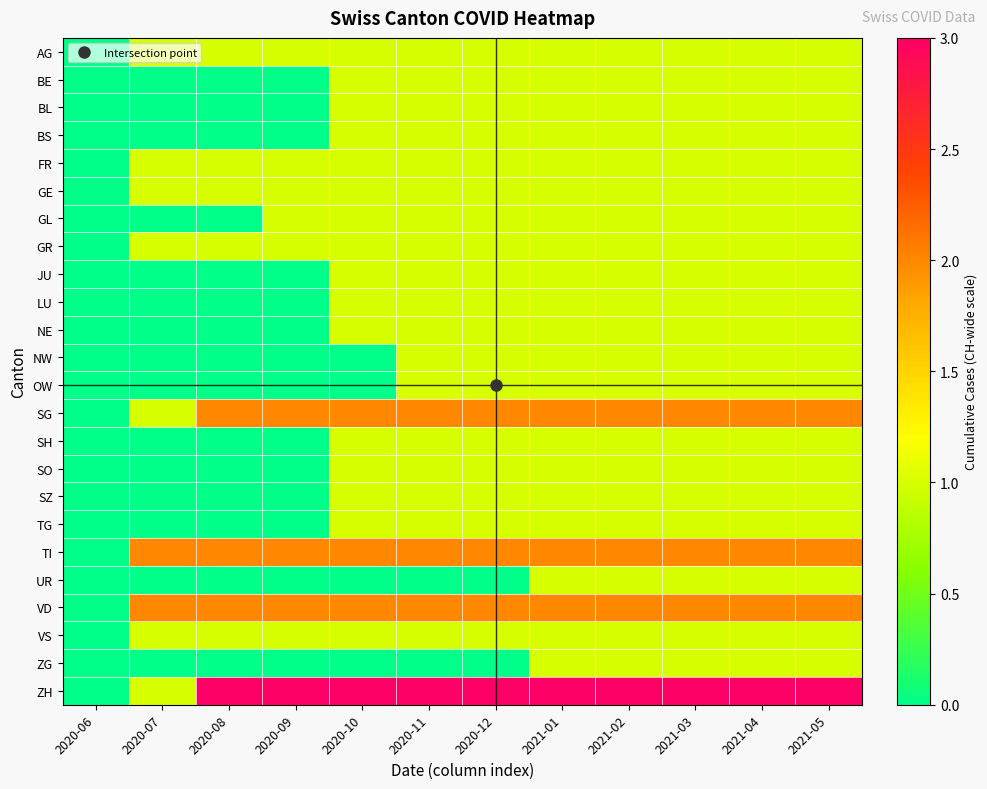

At which category is the sum across all series the highest?

2021-01